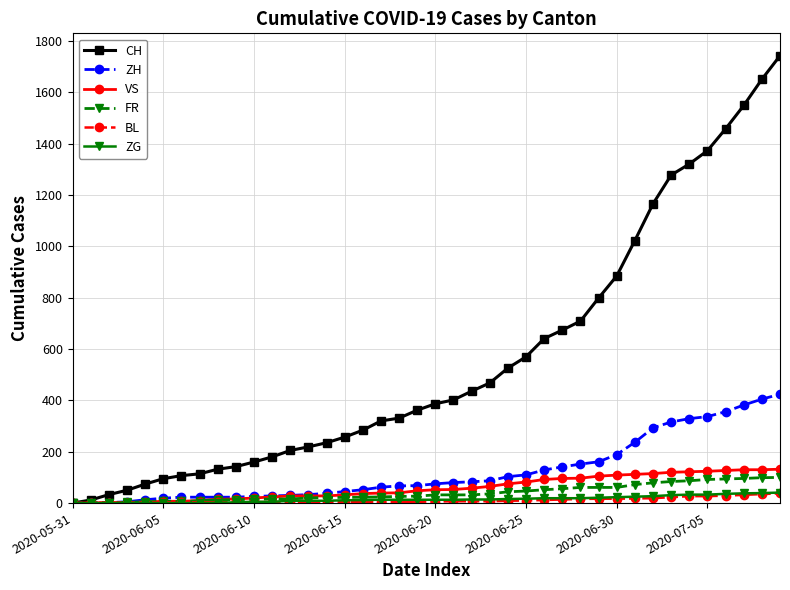

Count the number of categories in the chart.

40